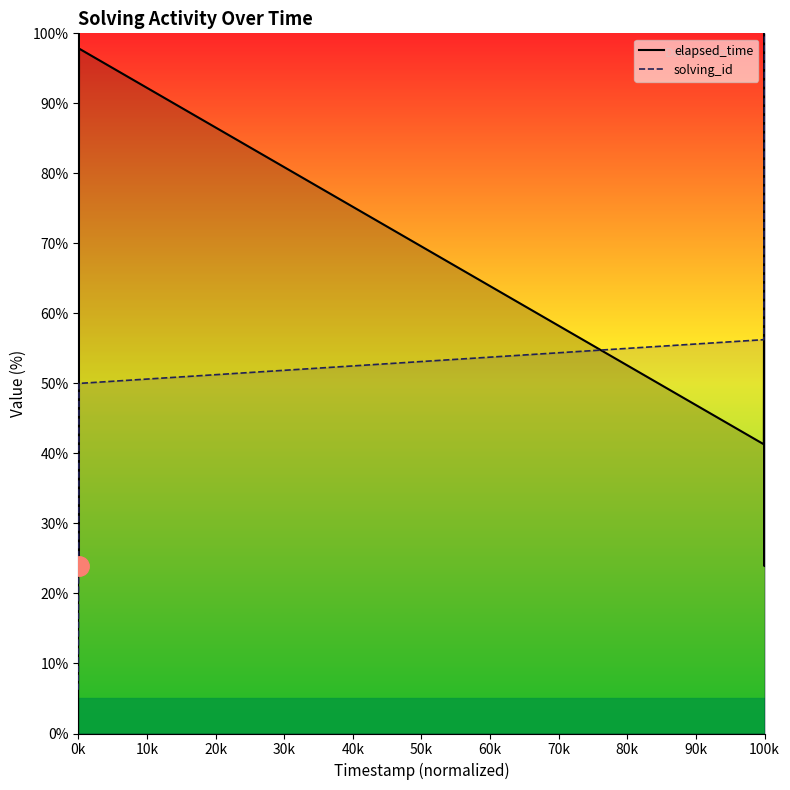

Is it true that elapsed_time equals 10.9 at 1573663586000?

False